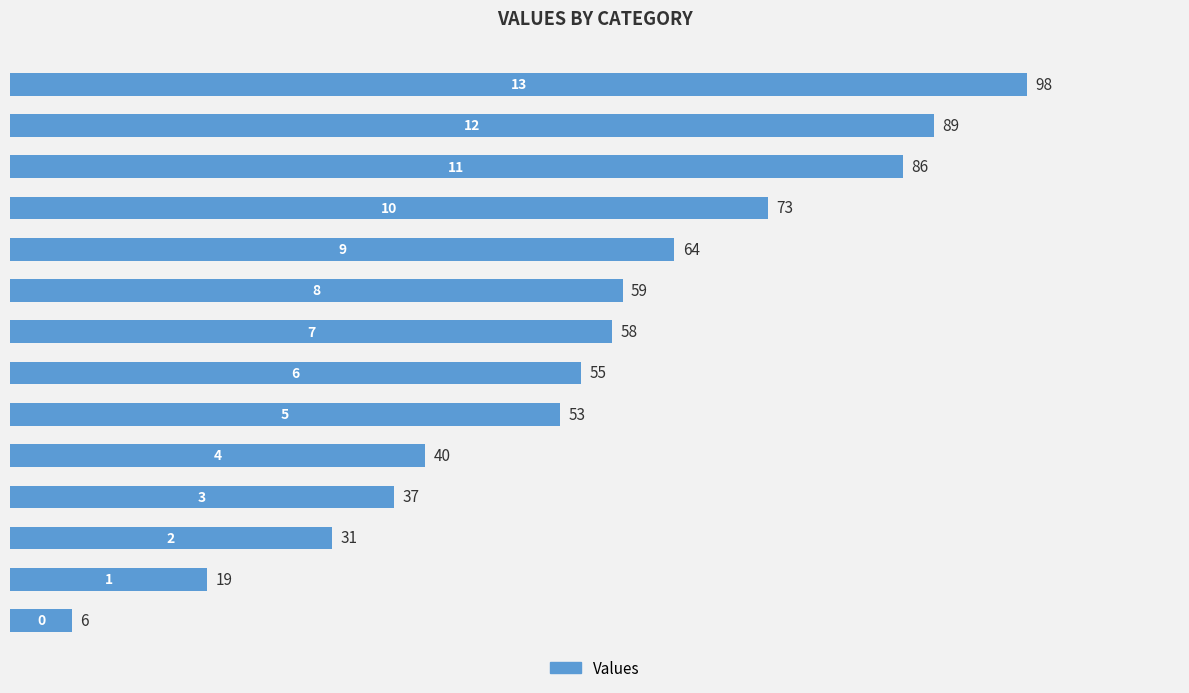

What is the minimum value shown in the chart?

6